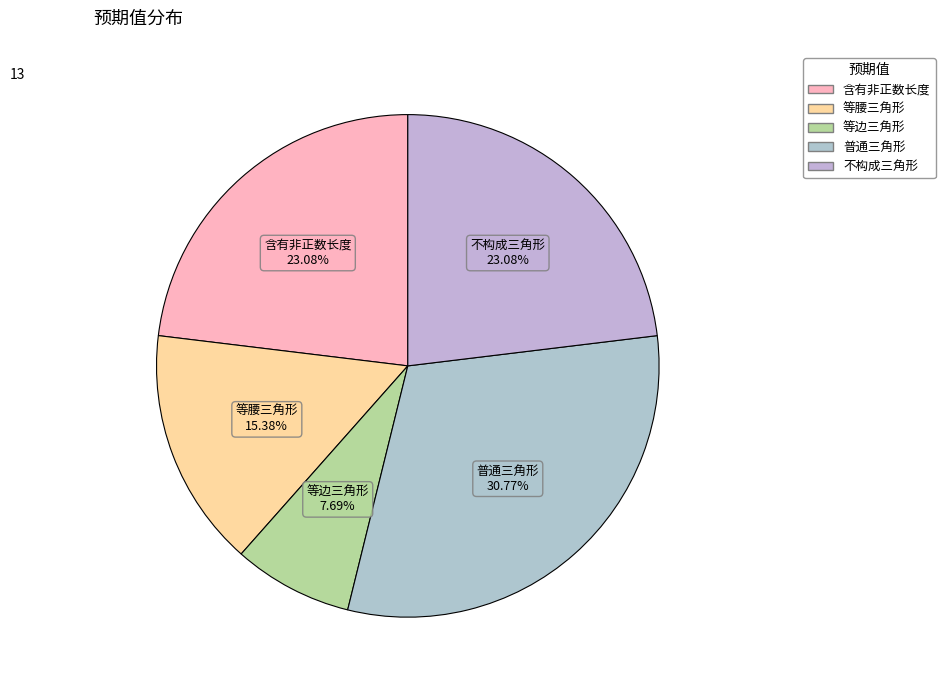

How many segments does this pie chart have?

5